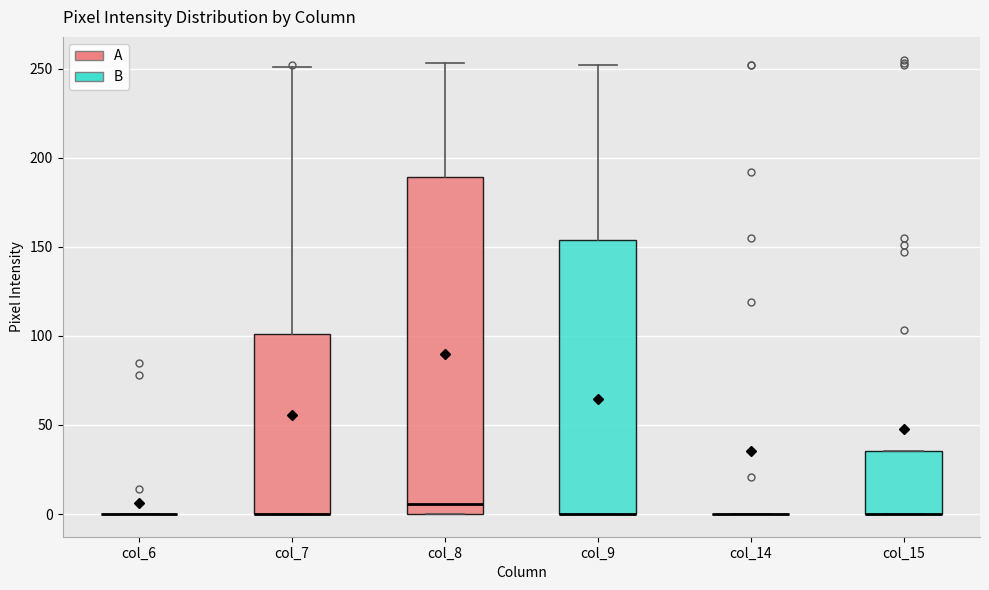

Reading left to right, transcribe this box plot: for each box, give where its median line is, the range the box spans, and where its two whiskers end, as read against the y-axis. The values are not printed on the chart, so give them approximately, as read against the axis.

col_6: box collapsed to a line at 0, whiskers 0 to 0
col_7: median 0 (drawn on the box's lower edge), box 0 to 100, whiskers 0 to 250
col_8: median 5, box 0 to 190, whiskers 0 to 255
col_9: median 0 (drawn on the box's lower edge), box 0 to 155, whiskers 0 to 250
col_14: box collapsed to a line at 0, whiskers 0 to 0
col_15: median 0 (drawn on the box's lower edge), box 0 to 35, whiskers 0 to 35